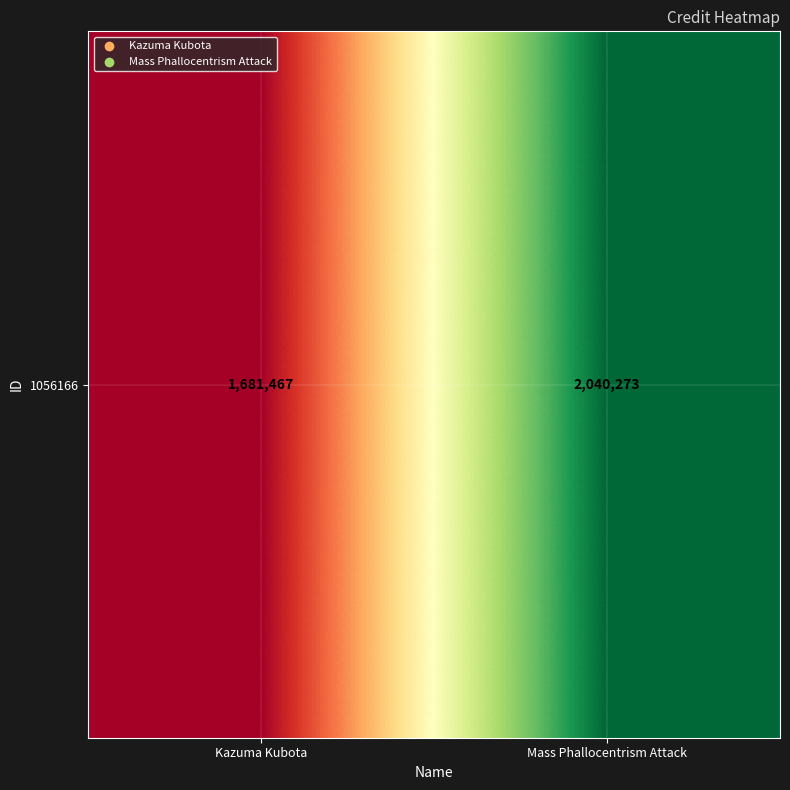

What is the change in value from Kazuma Kubota to Mass Phallocentrism Attack?

+358806